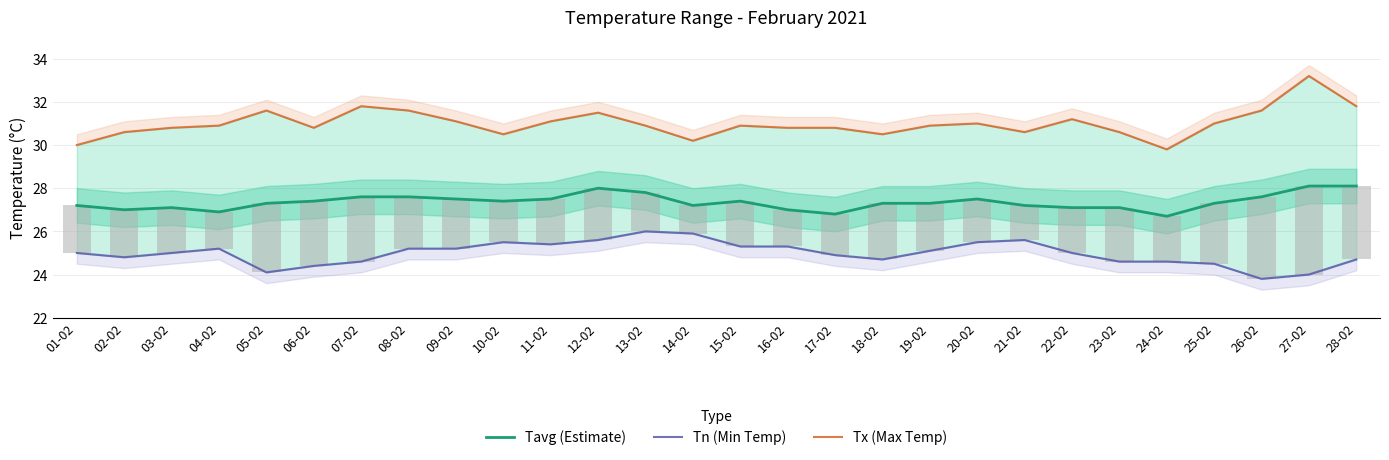

Rank the categories by Tn (Min Temp) value from lowest to highest.

26-02, 27-02, 05-02, 06-02, 25-02, 07-02, 23-02, 24-02, 18-02, 28-02, 02-02, 17-02, 01-02, 03-02, 22-02, 19-02, 04-02, 08-02, 09-02, 15-02, 16-02, 11-02, 10-02, 20-02, 12-02, 21-02, 14-02, 13-02